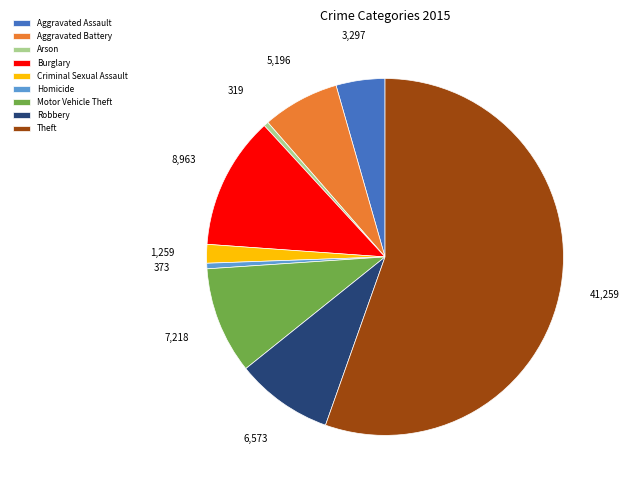

Does any single category account for the majority?

Yes